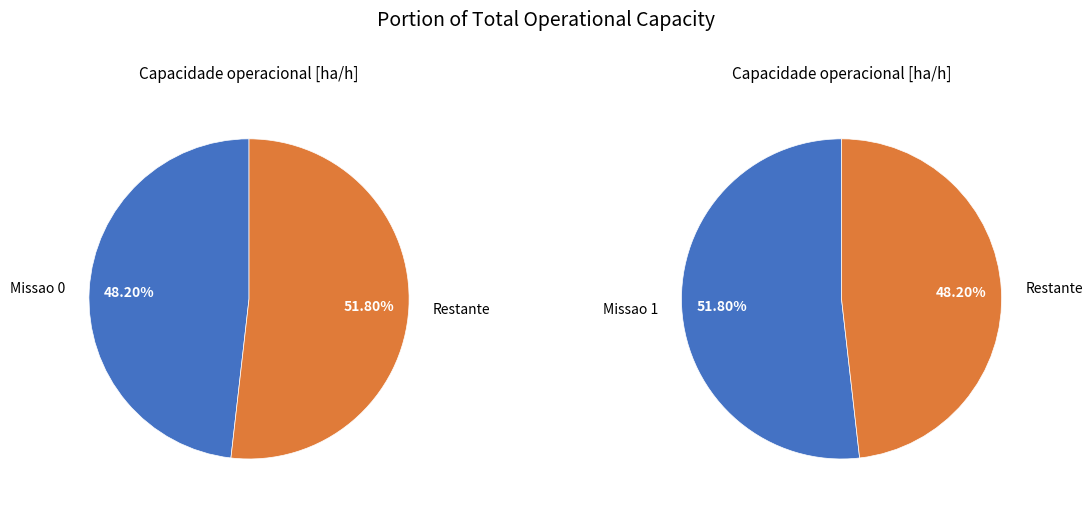

How many slices are in this pie chart?

2